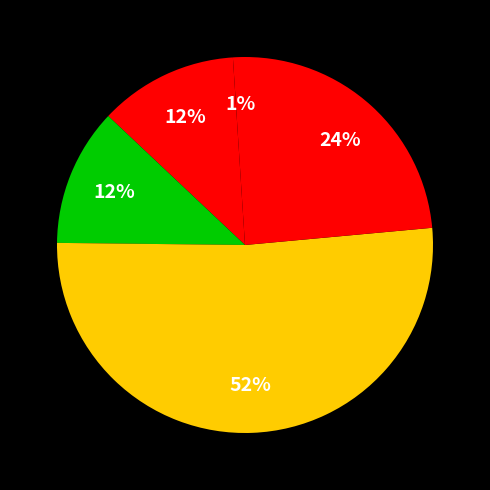

How many segments does this pie chart have?

5